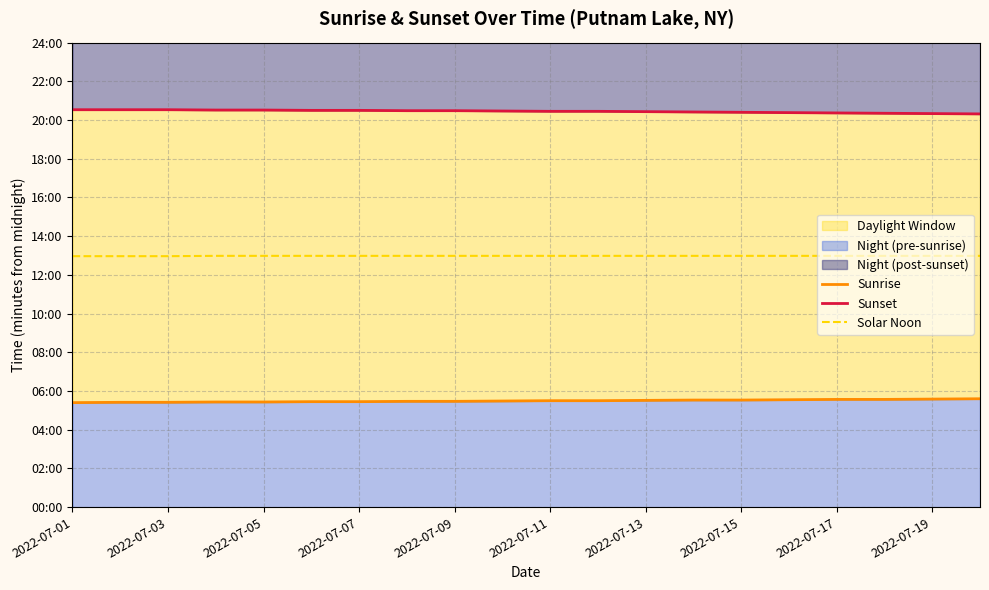

True or false: Sunrise and Solar Noon intersect in this chart.

False